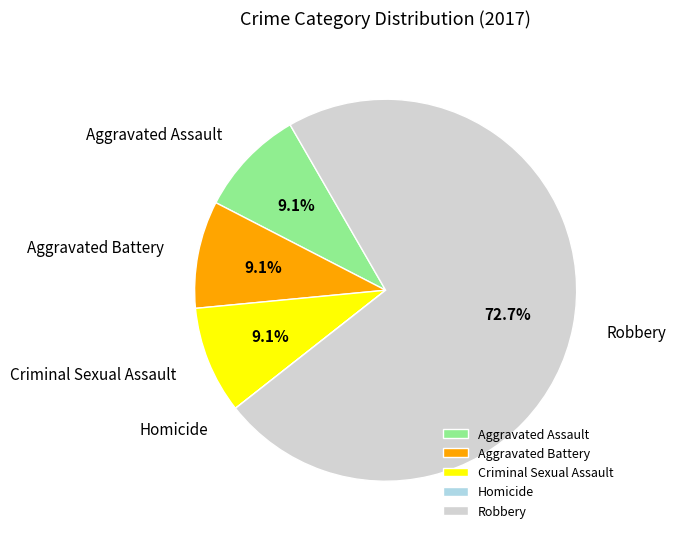

What is the largest slice in the pie chart?

Robbery